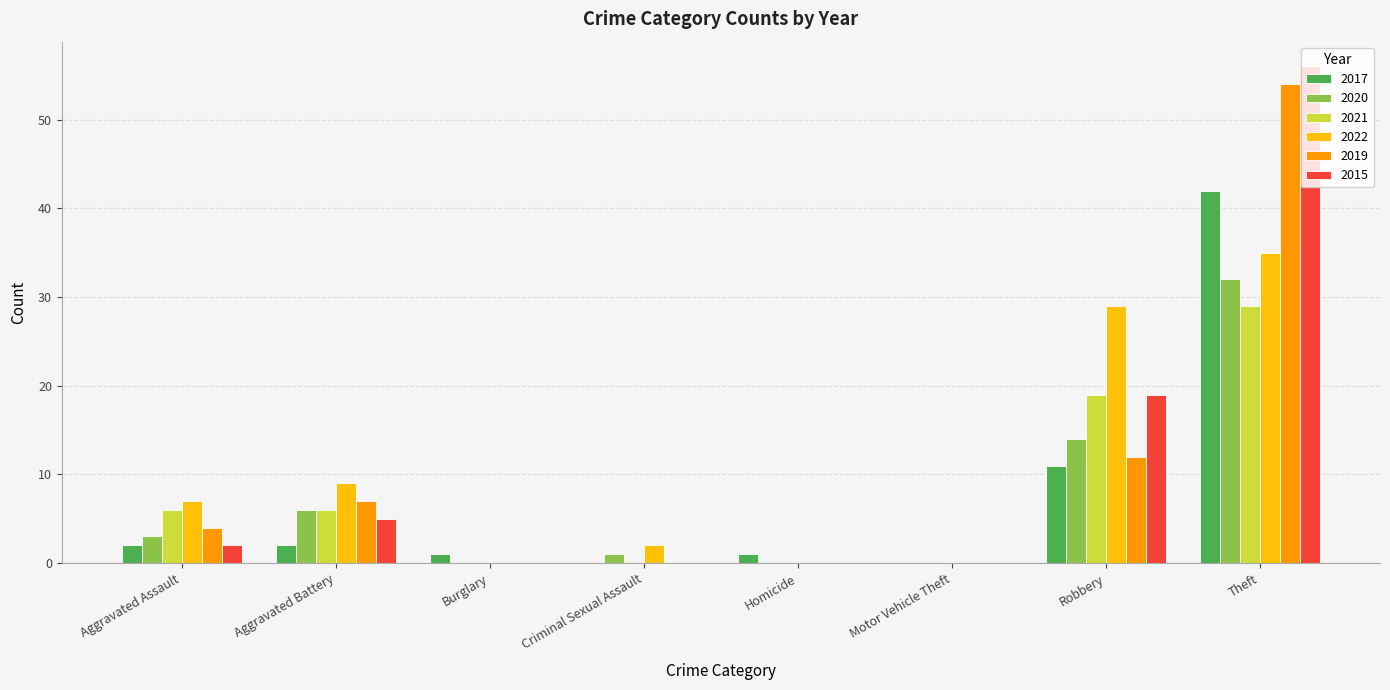

What is the highest value of the 2015 series?

56